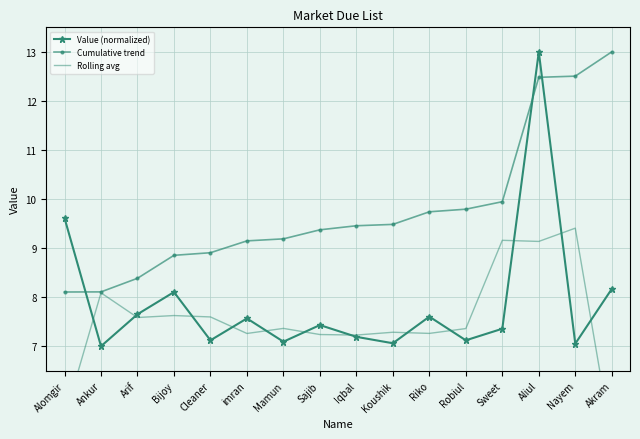

How many interior local peaks does the Value (normalized) series have?

5